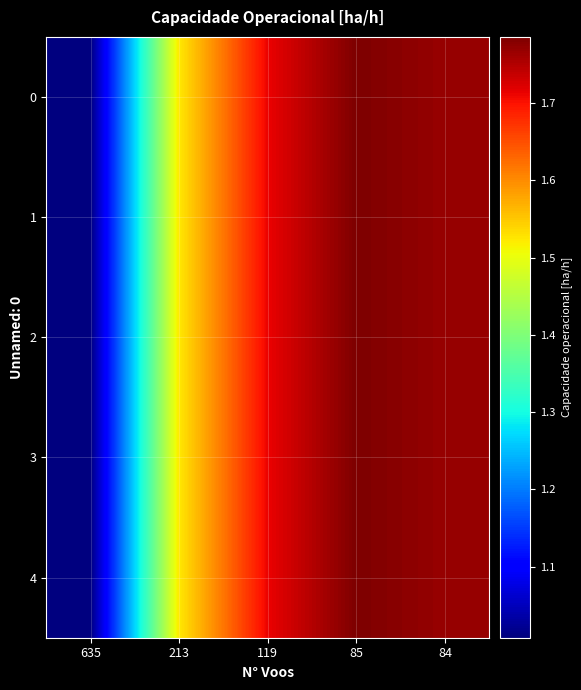

Reading left to right, list all the values displayed in this chart.

0: 635=1.0	213=1.5	119=1.7	85=1.8	84=1.8
1: 635=1.0	213=1.5	119=1.7	85=1.8	84=1.8
2: 635=1.0	213=1.5	119=1.7	85=1.8	84=1.8
3: 635=1.0	213=1.5	119=1.7	85=1.8	84=1.8
4: 635=1.0	213=1.5	119=1.7	85=1.8	84=1.8